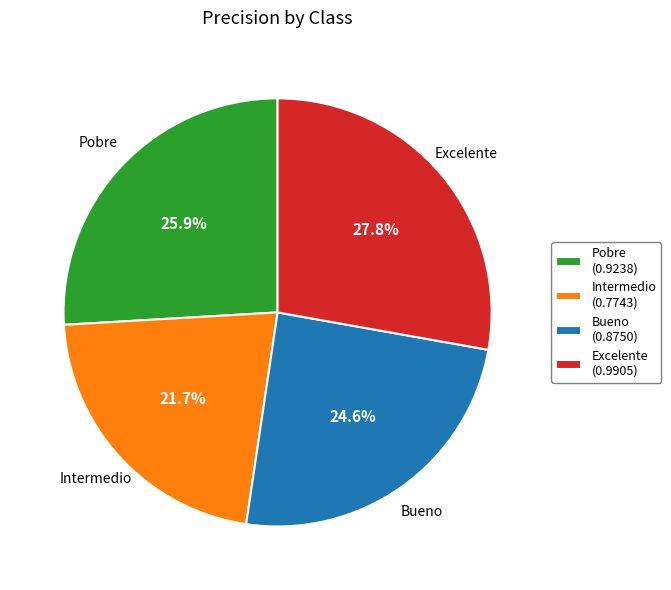

Combined, what portion of the pie is Bueno (0.8750) and Intermedio (0.7743)?

46.3%